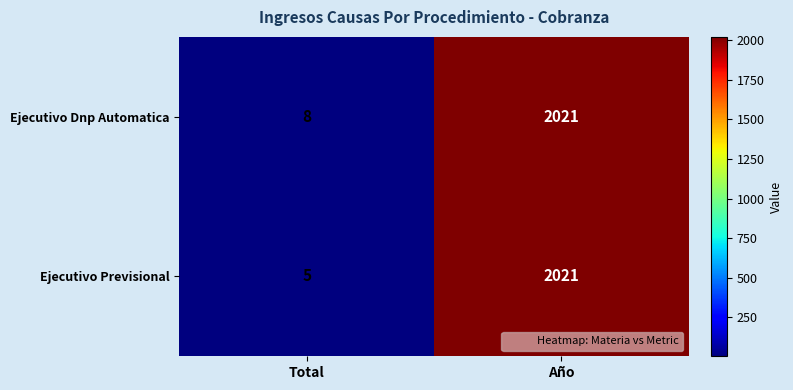

The Ejecutivo Dnp Automatica series shows 2021 at Año. True or false?

True